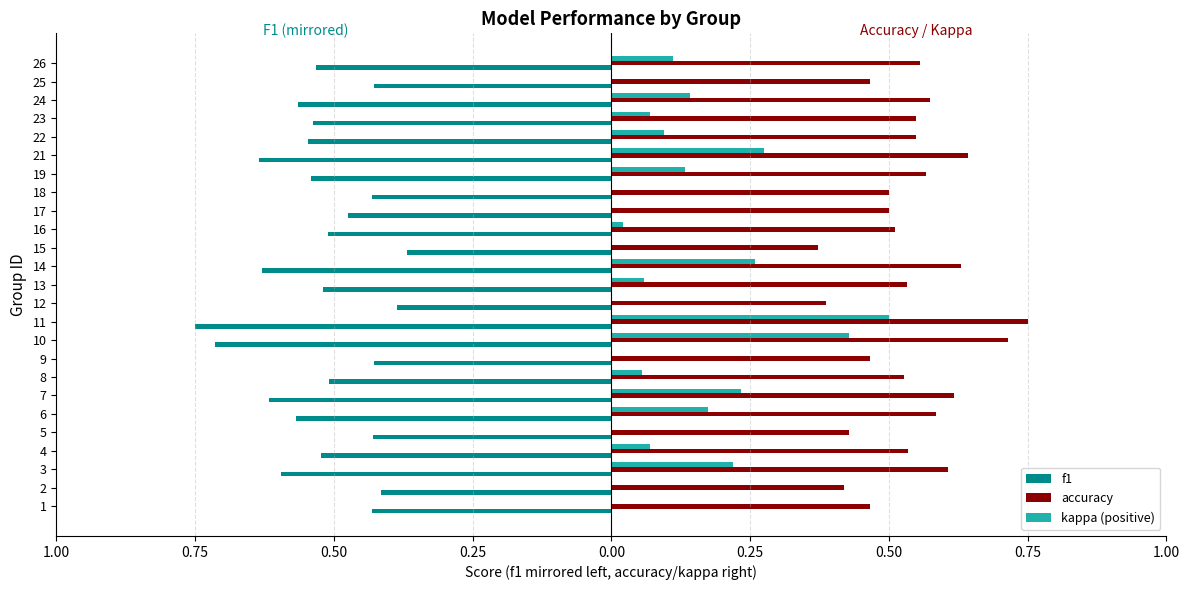

What is the label of the 25th bar from the right?

1.00